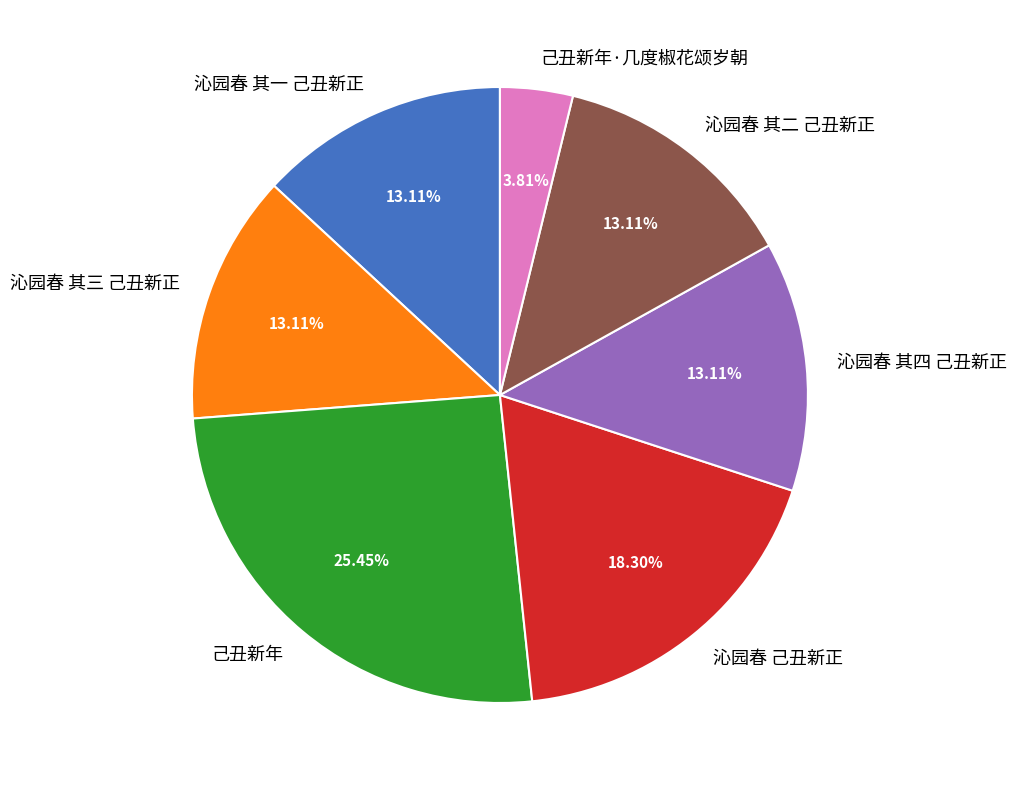

What percentage is the 沁园春 其四 己丑新正 slice, to the nearest percent?

13%